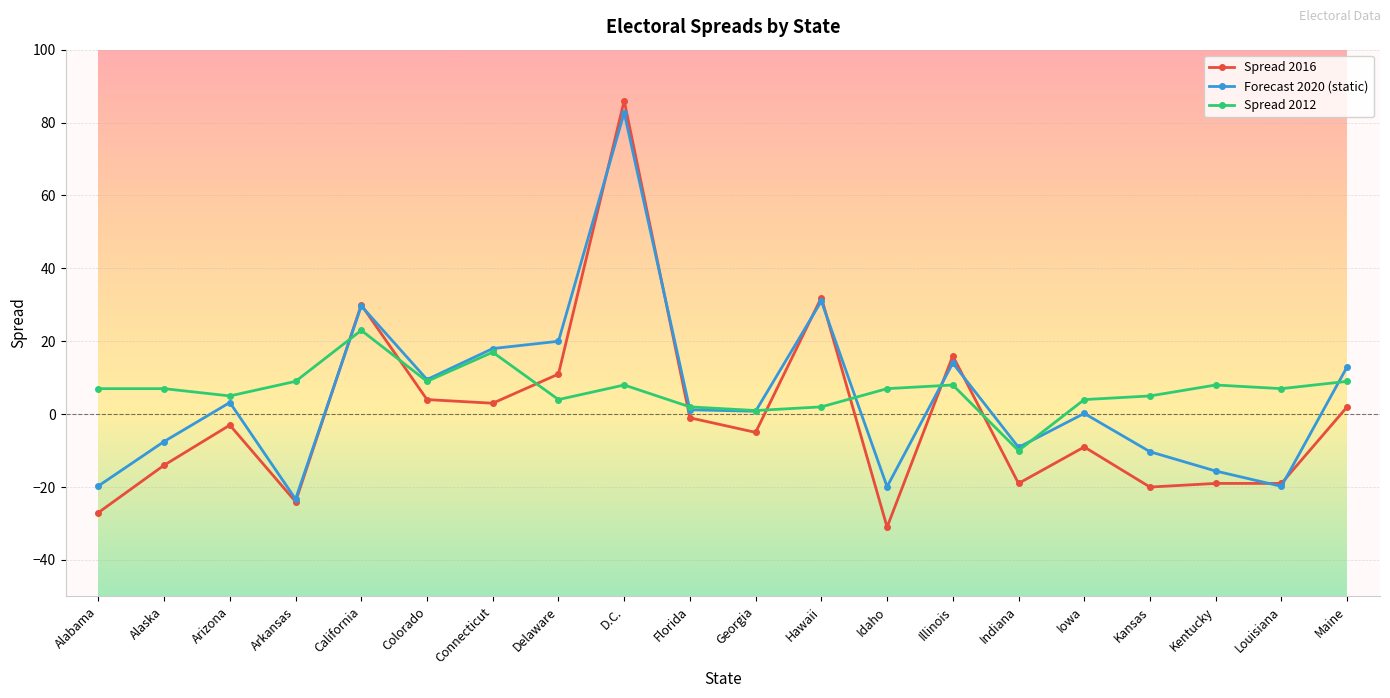

How many categories are shown in the chart?

20